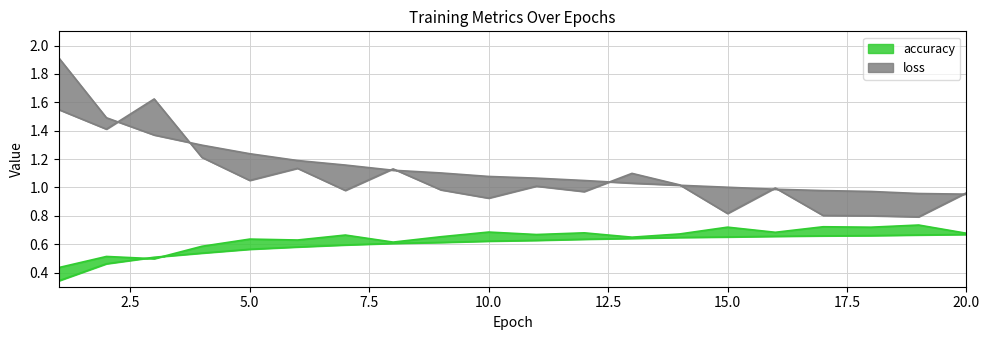

What is the difference between the highest and lowest values at 19?

0.3